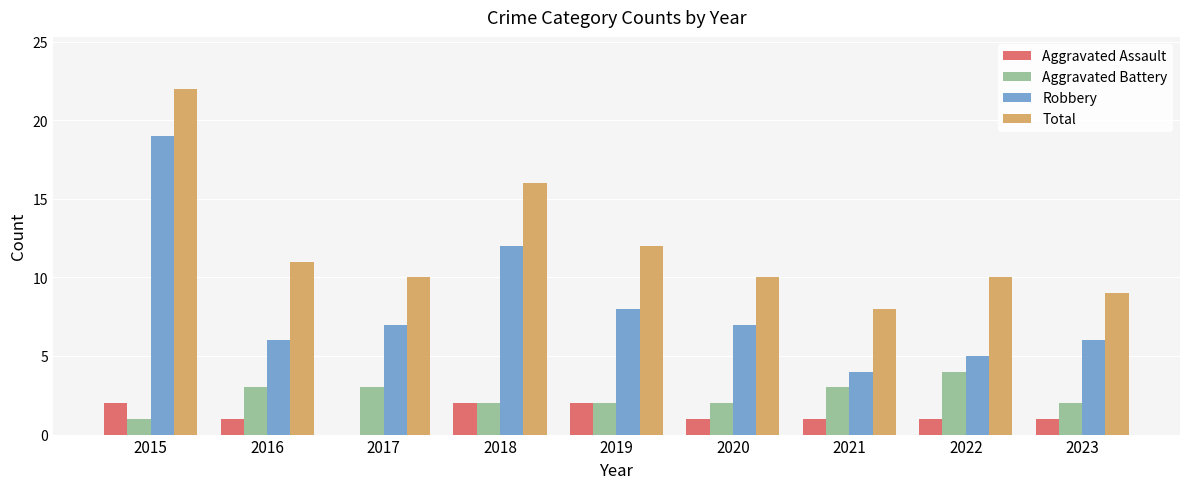

At which label does Aggravated Assault first exceed 1?

2015